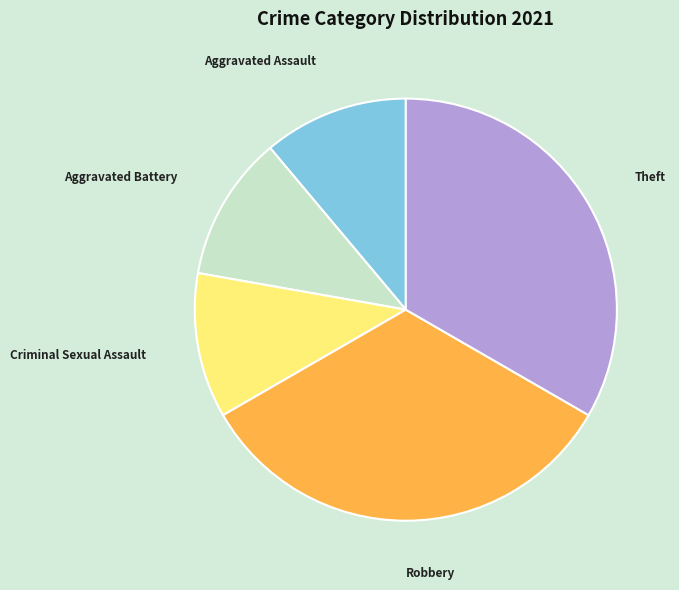

Is there a majority slice in this chart?

No